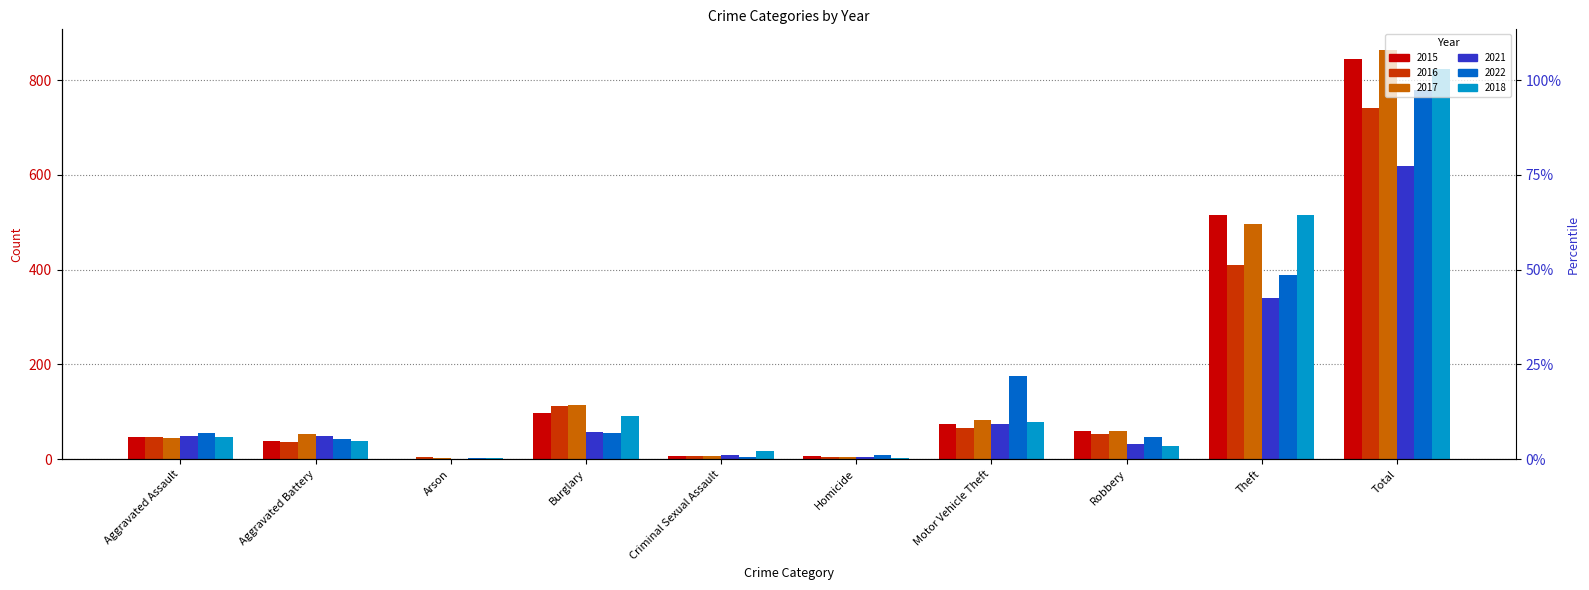

What is the value of the 2016 bar at the 4th from the left?

112